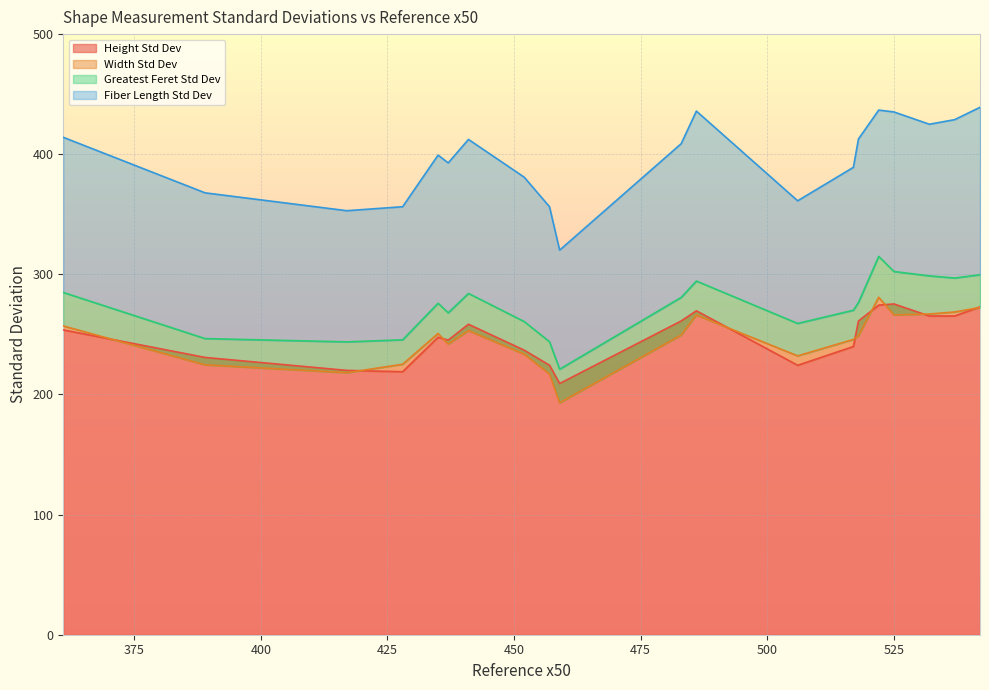

True or false: Width Std Dev and Greatest Feret Std Dev cross at least once.

False